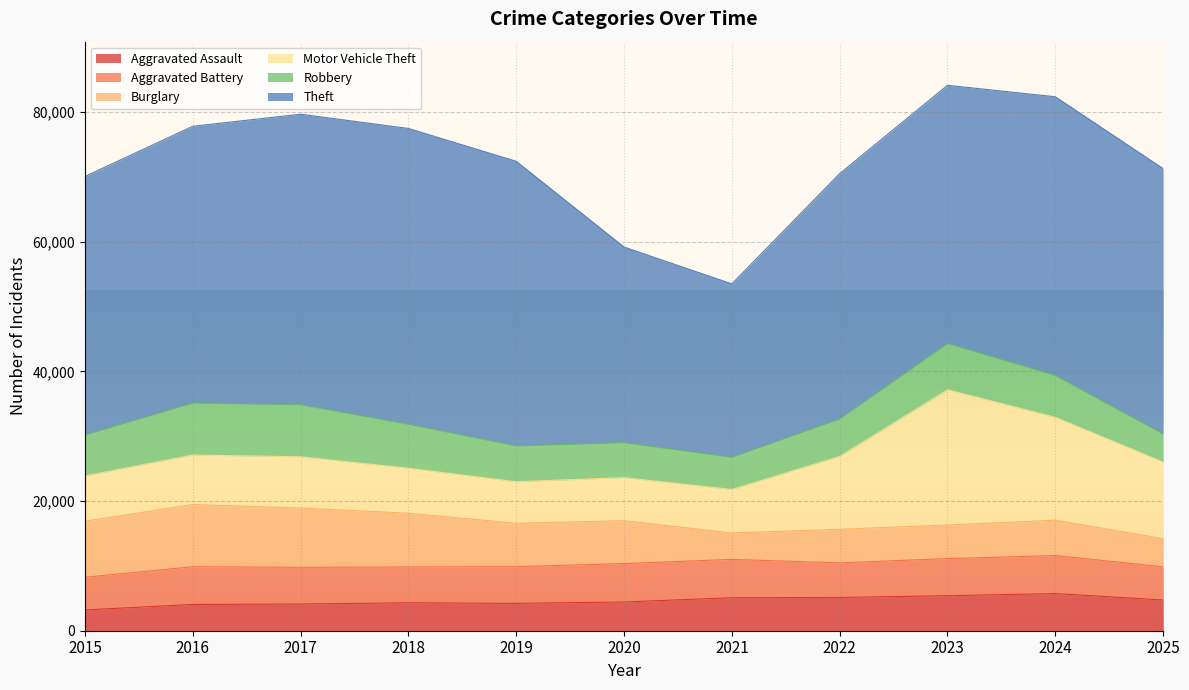

What is the minimum value shown in the chart?

3205